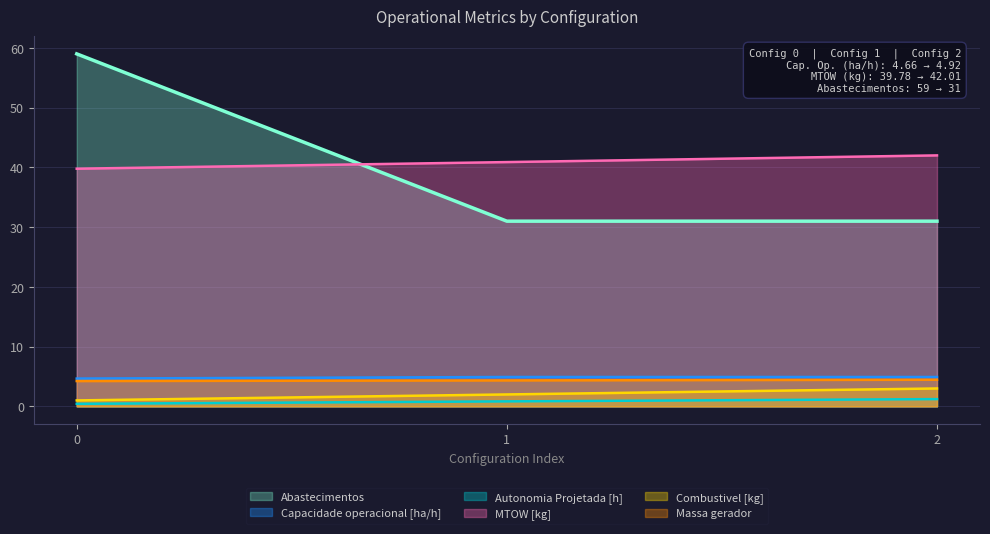

What is the smallest value displayed?

0.4